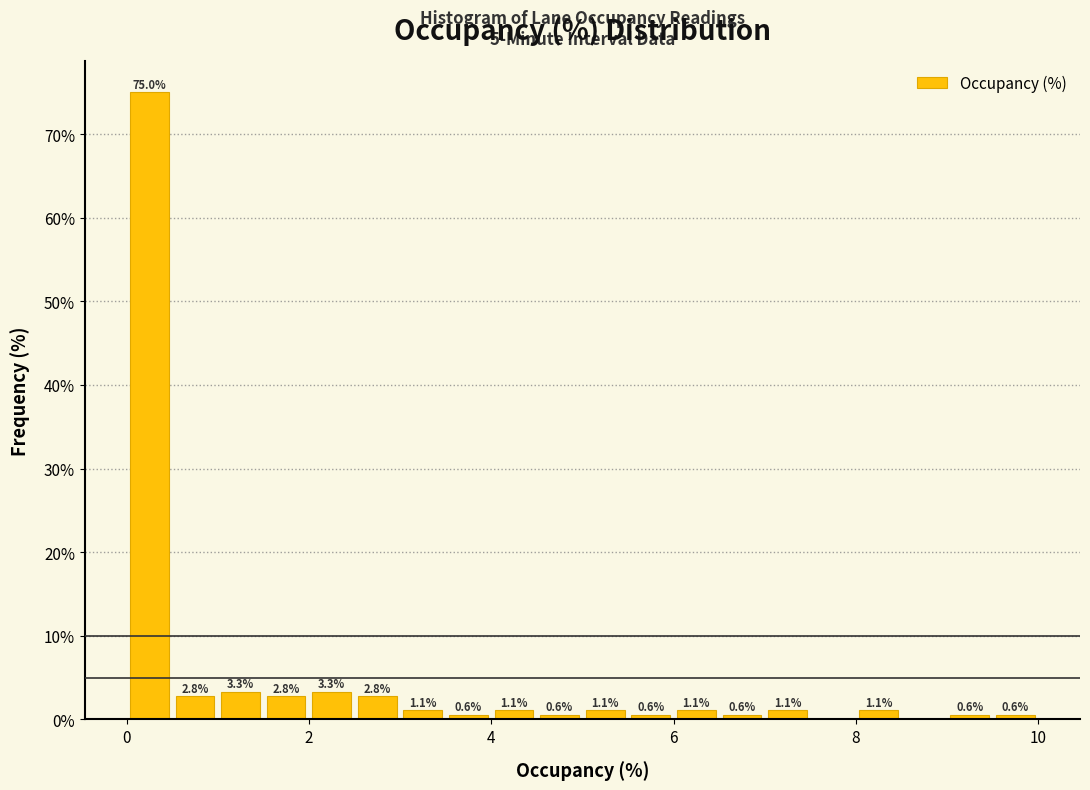

Read against the x-axis, roughly where is the centre of the tallest bar?

0.2